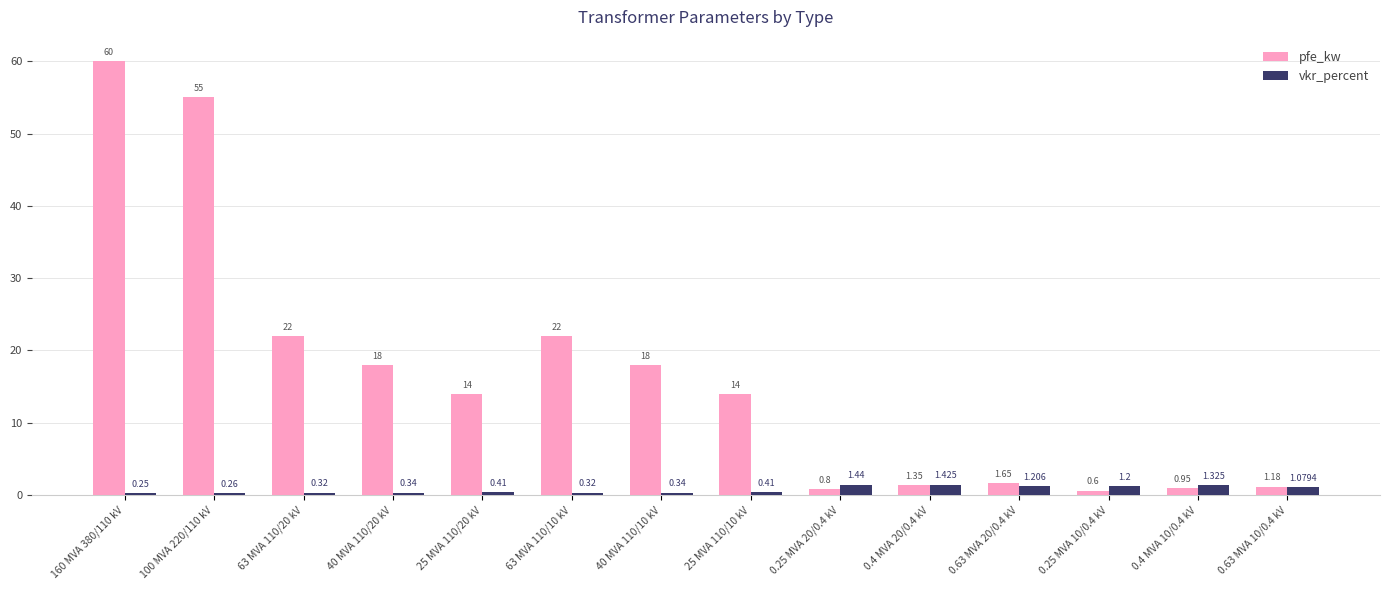

What is the label of the 10th bar from the left?

0.4 MVA 20/0.4 kV